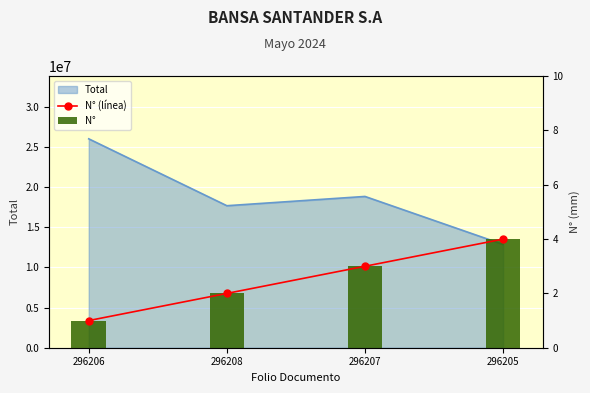

At which label is N° closest to 2?

296208